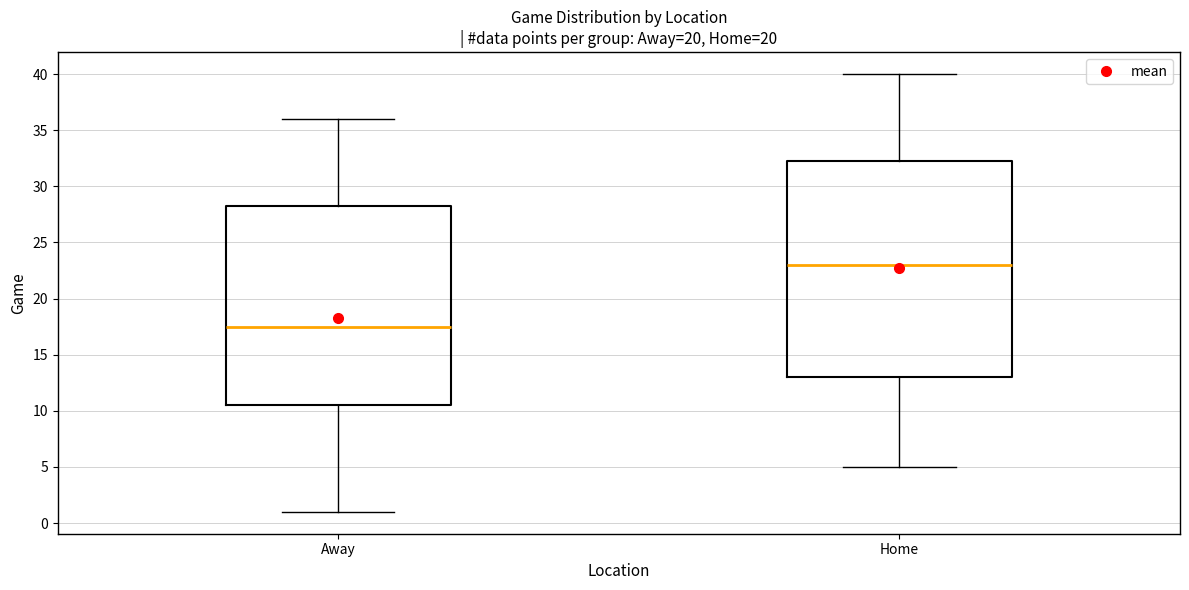

Comparing the boxes themselves (not the whiskers), which one is the tallest?

Home